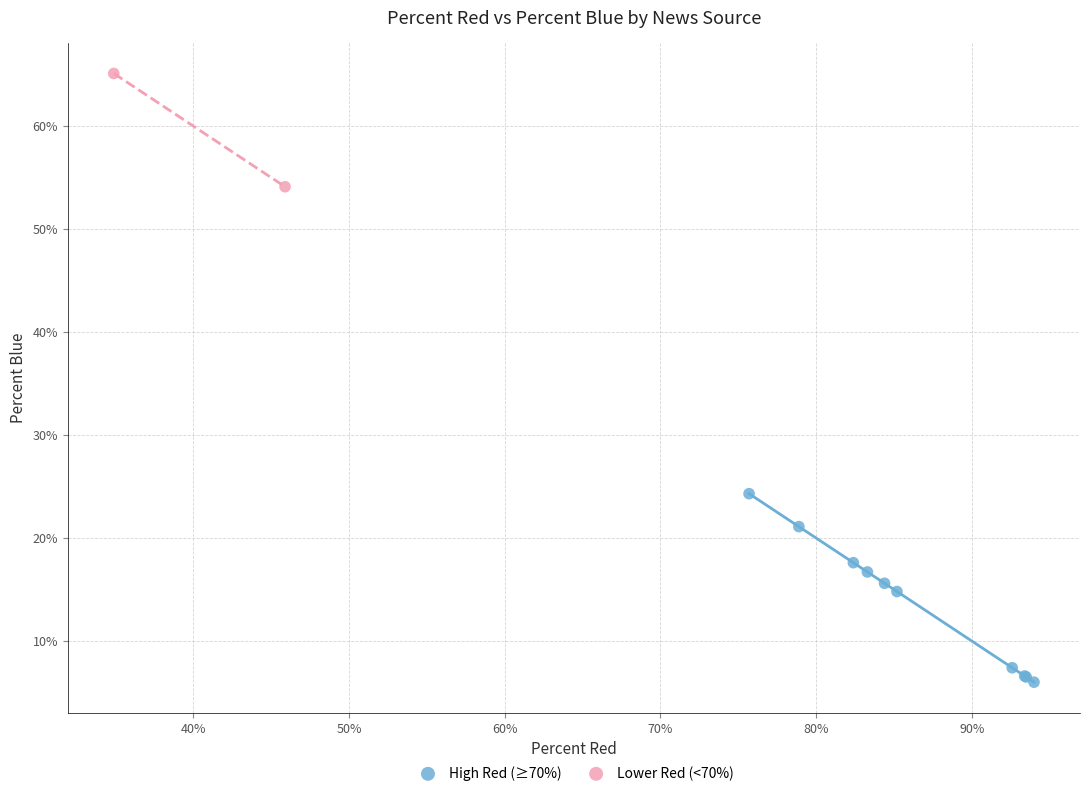

What are all the series names shown in the legend?

High Red (≥70%), Lower Red (<70%)